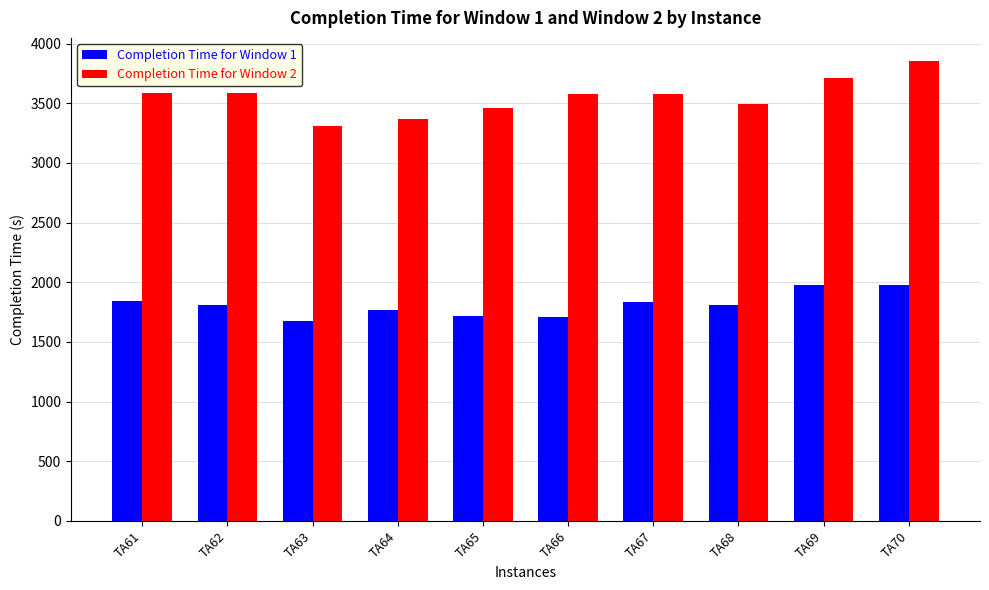

What is the total value across all series at TA64?

5133